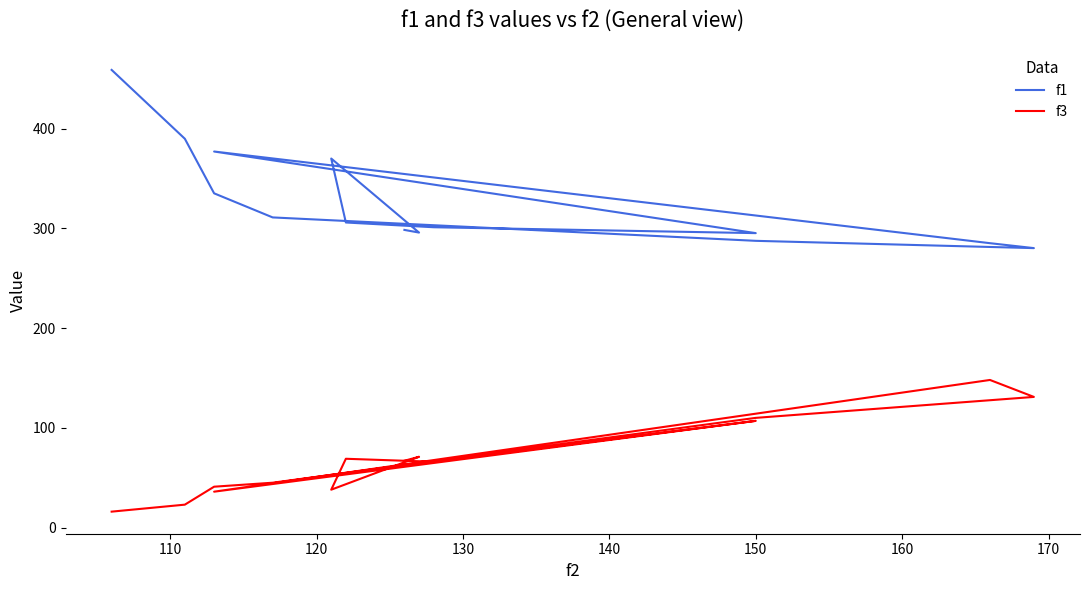

Which series has the largest range (max minus min)?

f1